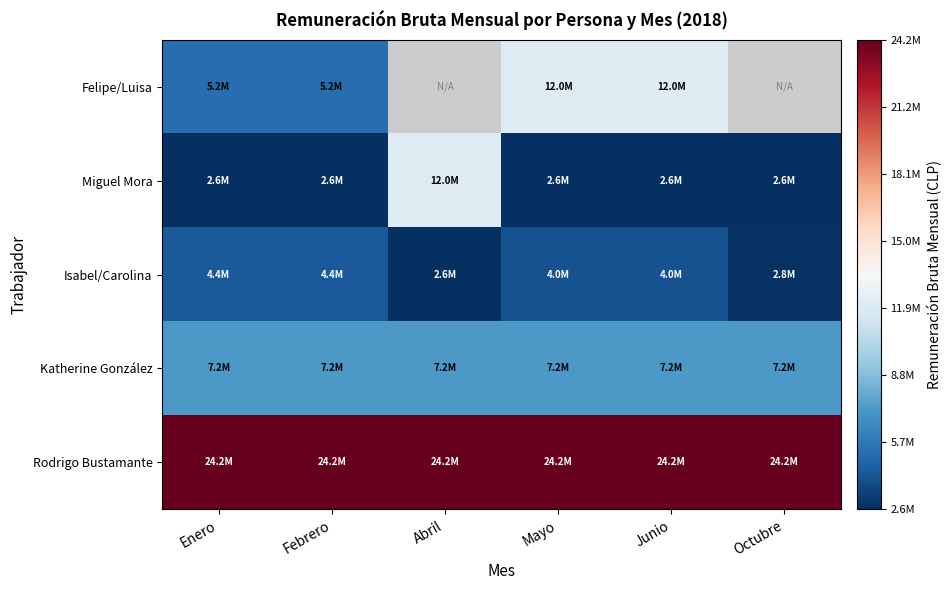

True or false: Rodrigo Bustamante has a value of 10405677.0 at Junio.

False